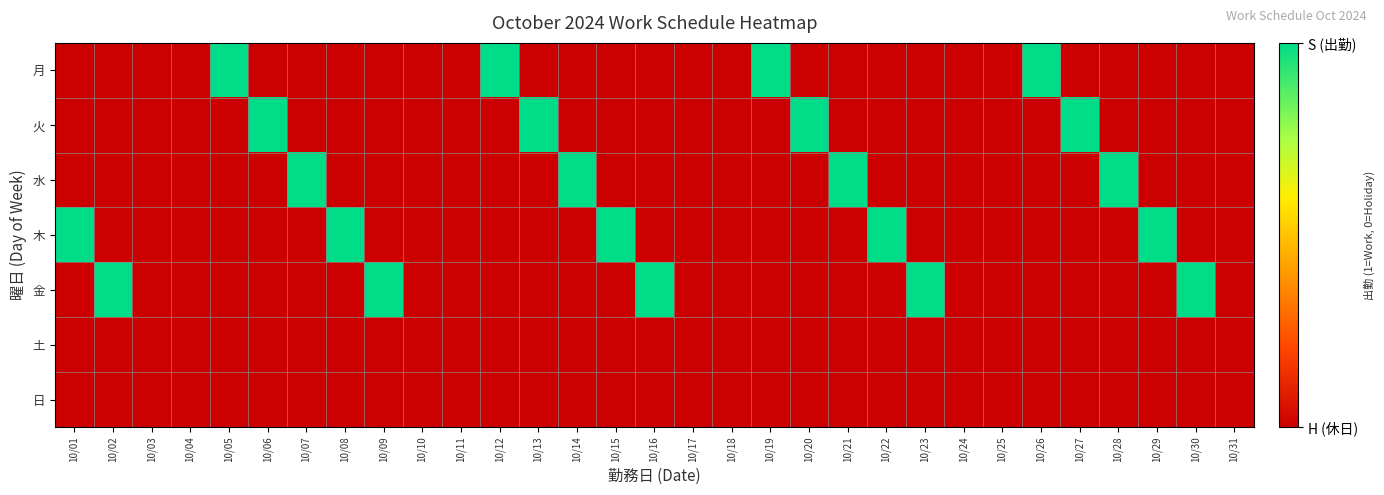

At which category is the sum across all series the highest?

10/01